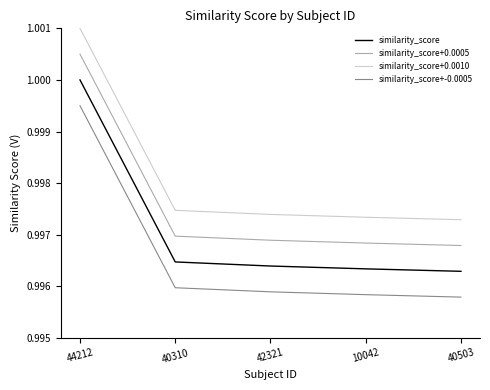

At which label does similarity_score+0.0010 reach its peak?

44212